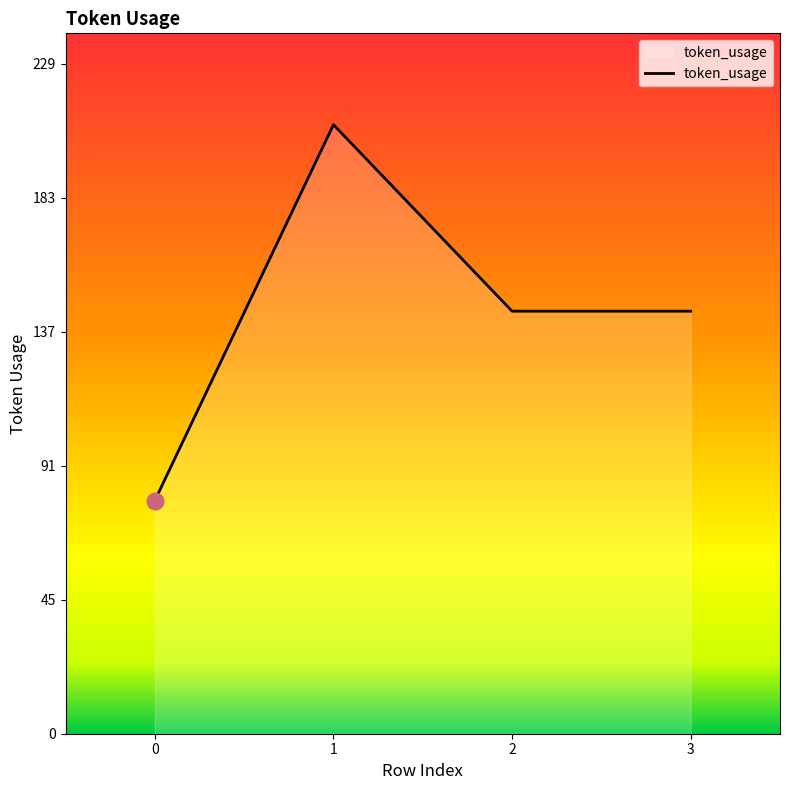

What is the ratio of the value at 3 to the value at 2?

1.0